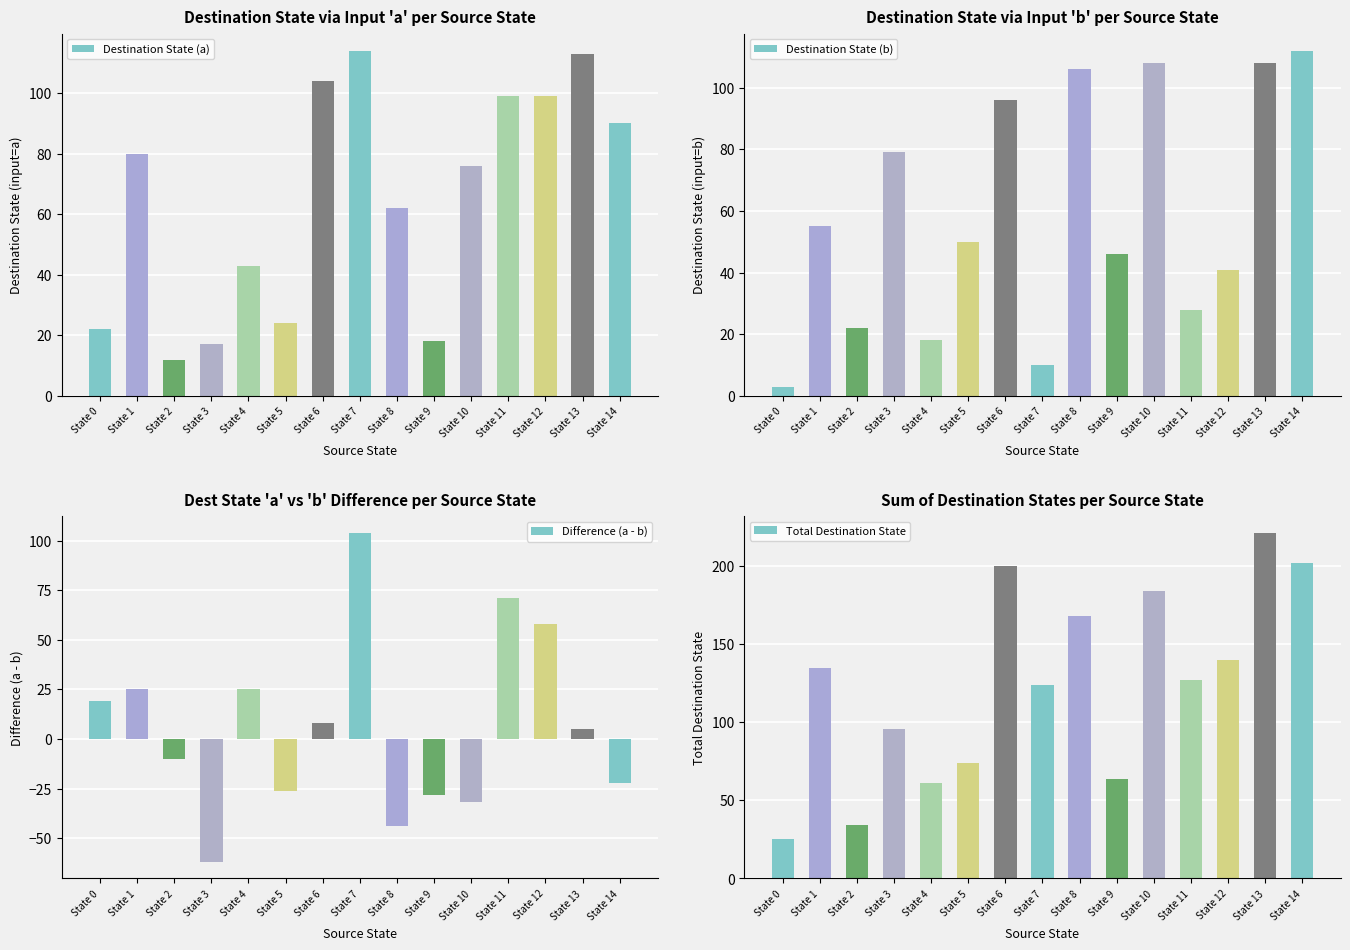

How many values in the Destination State (b) series exceed 50?

7